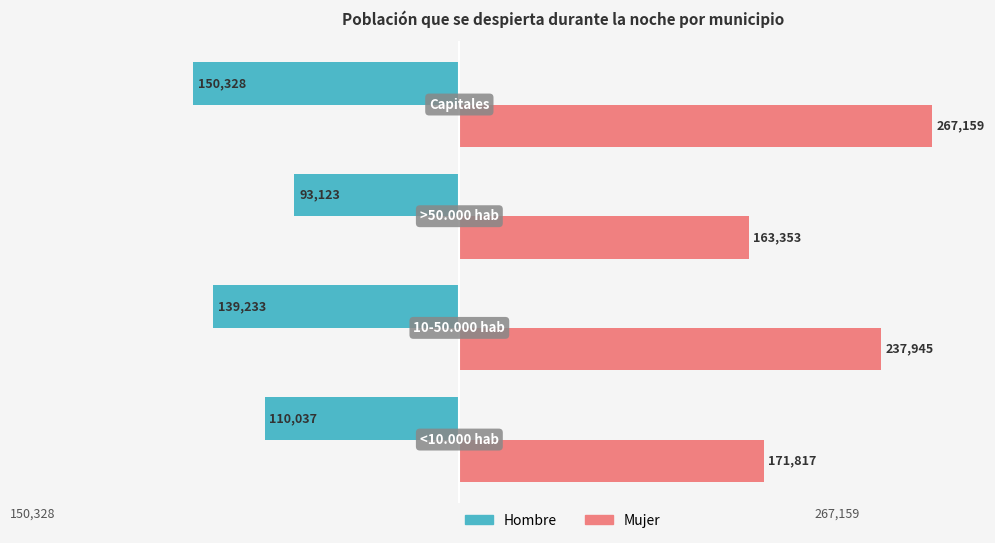

Which series has the largest total across all categories?

Mujer